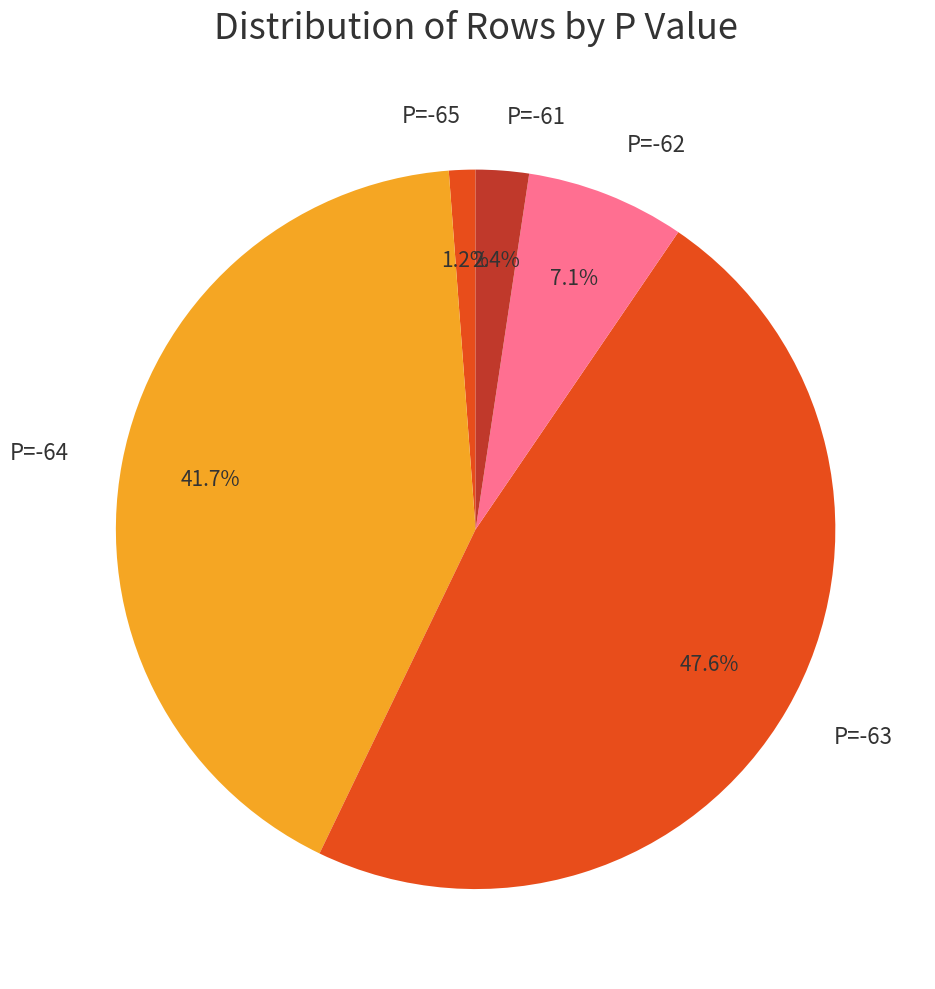

To the nearest percent, what percentage of the pie is P=-63?

48%